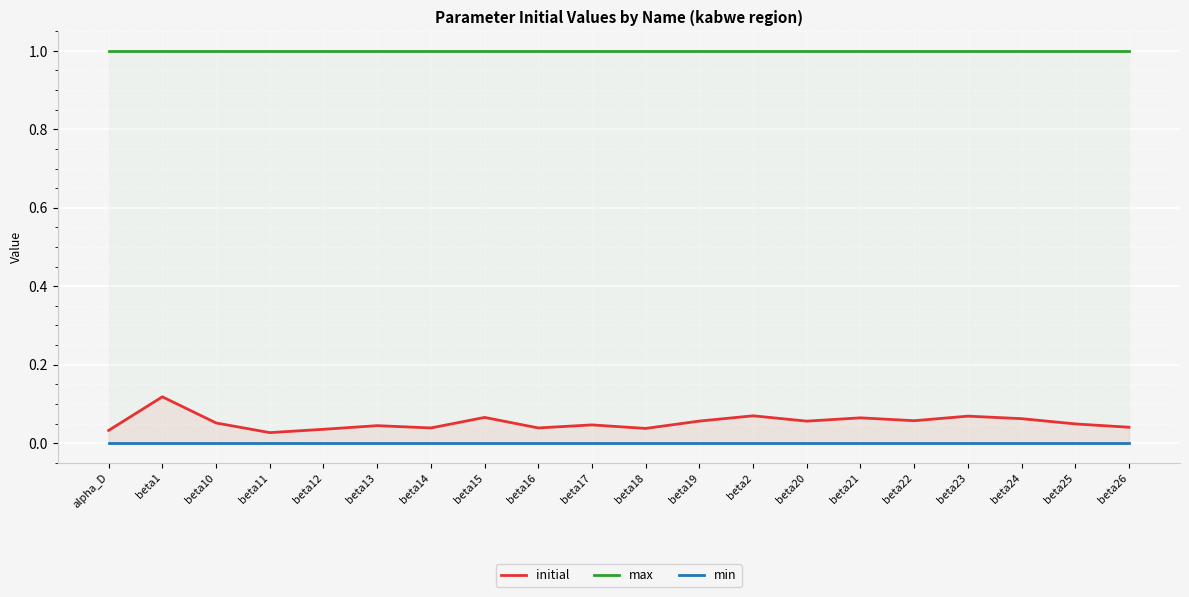

Is it true that initial equals 0.0 at beta17?

True